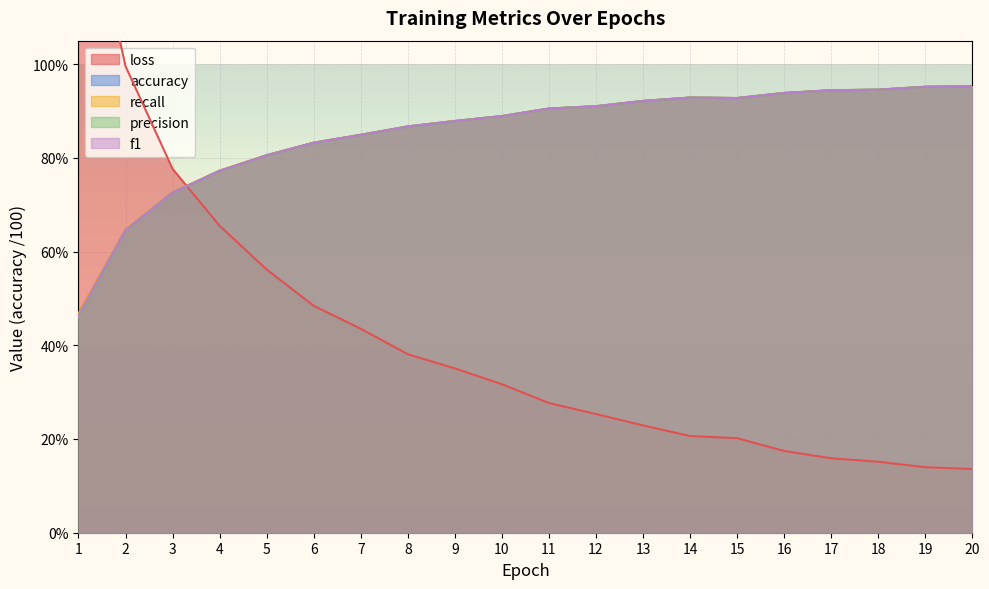

What value does the precision series have at 19?

1.0